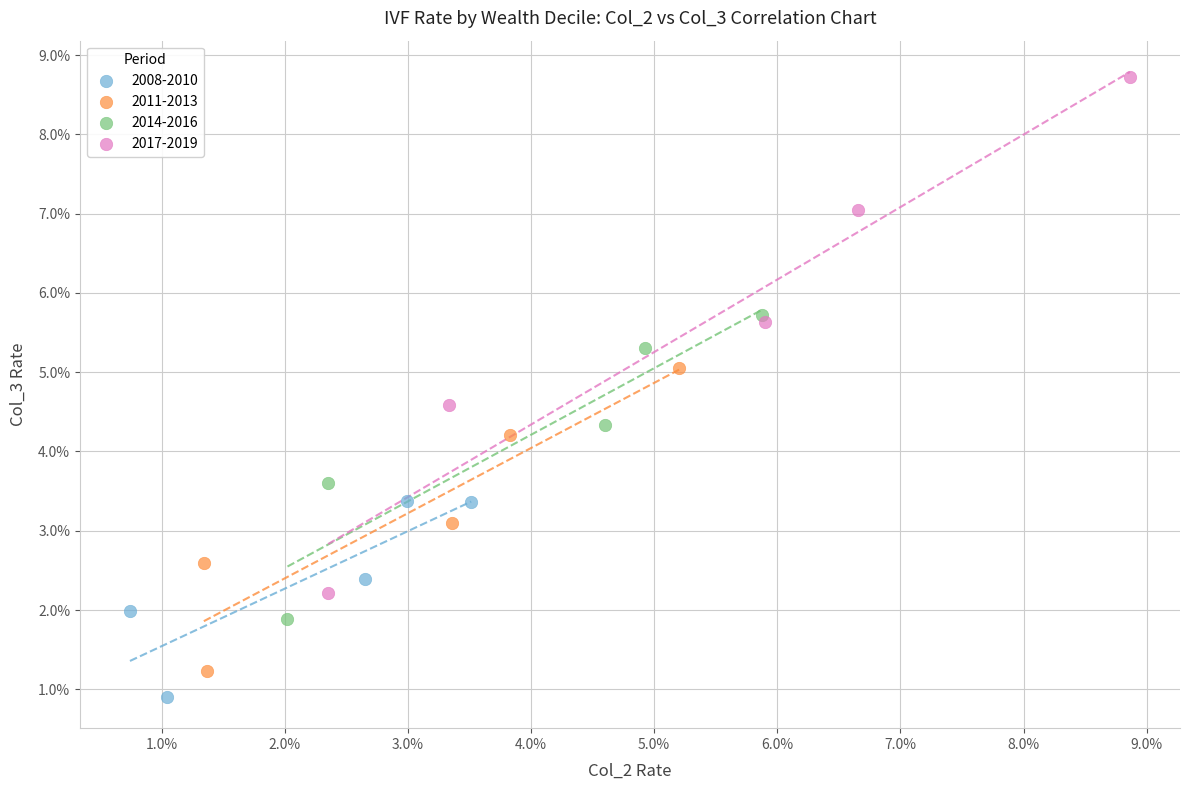

What are all the series names shown in the legend?

2008-2010, 2011-2013, 2014-2016, 2017-2019